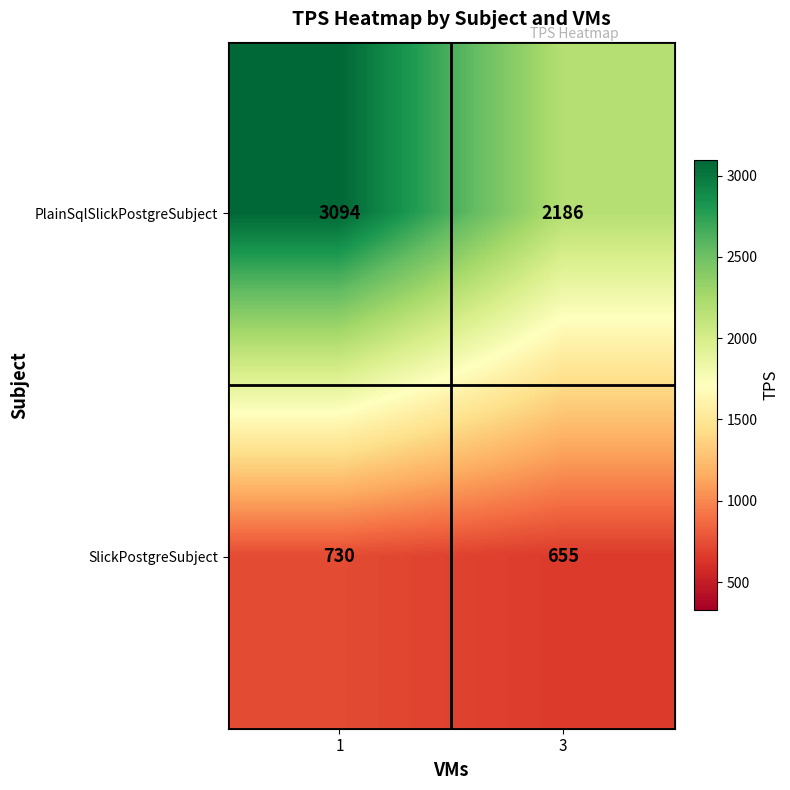

True or false: SlickPostgreSubject has a value of 655 at 3.

True